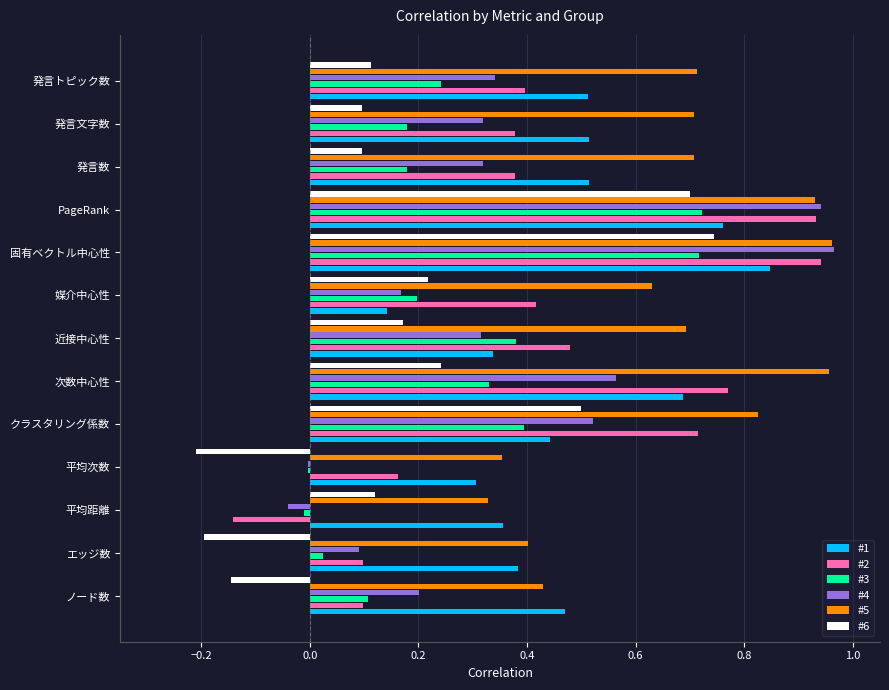

What is the sum of all #6 values?

2.4